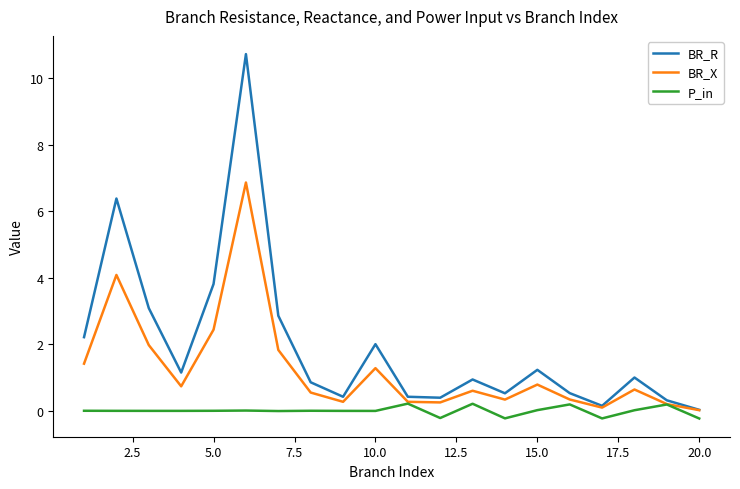

List the series in order of their peak value, lowest first.

P_in, BR_X, BR_R